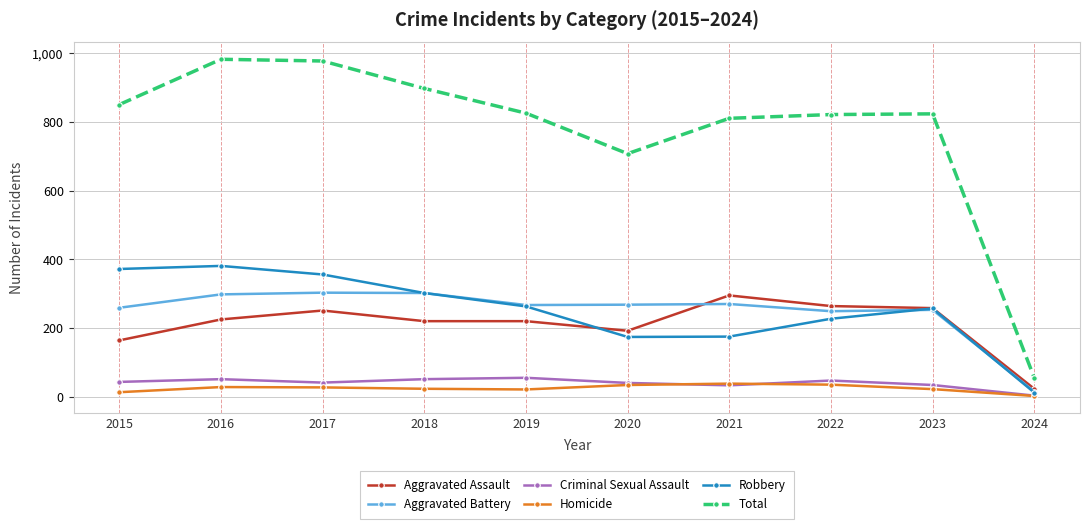

What is the sum of the Homicide values at 2023 and 2016?

50